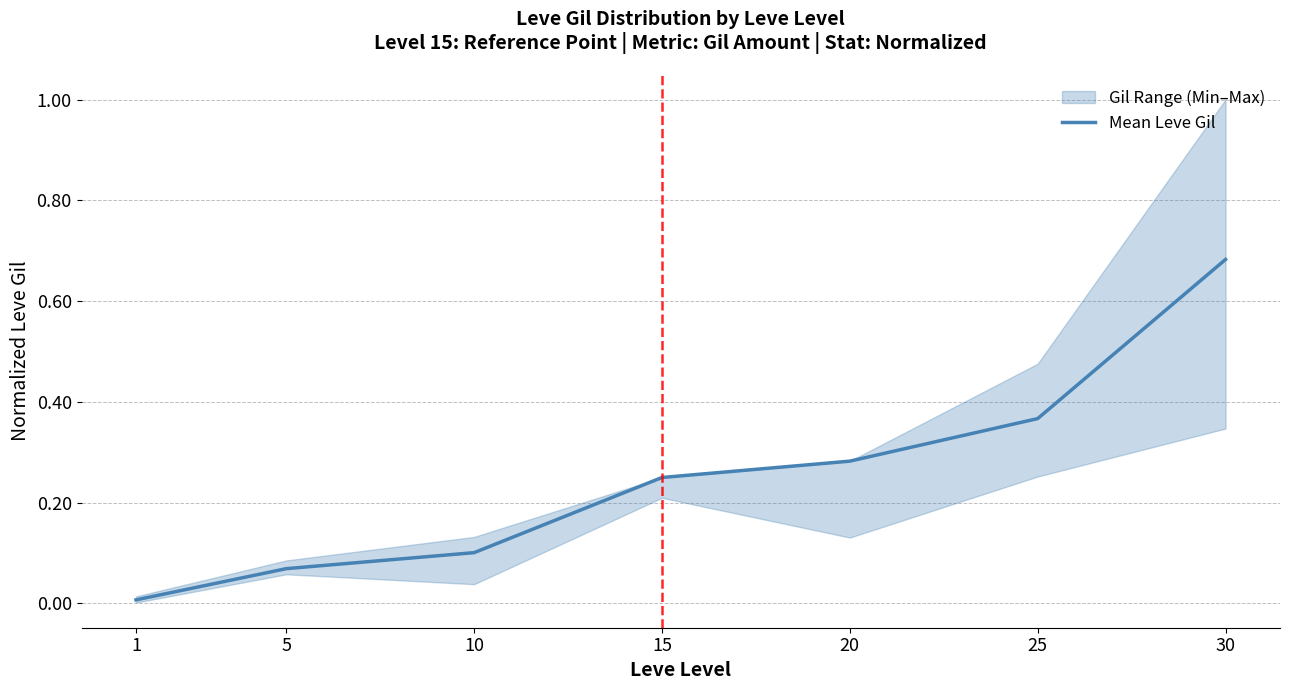

Reading left to right, transcribe all the data shown in this chart.

0.0	0.1	0.1	0.2	0.3	0.4	0.7